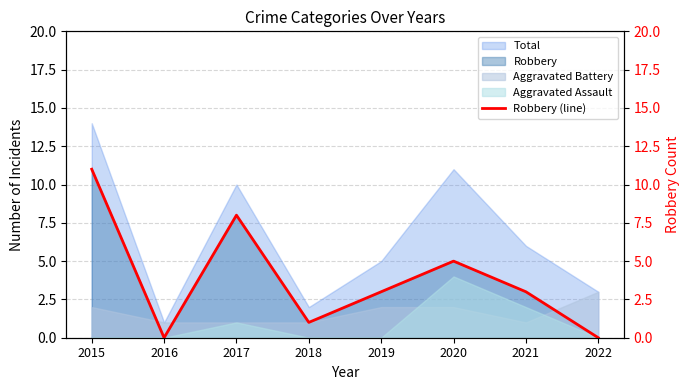

At which category does the data reach its first local peak?

2017